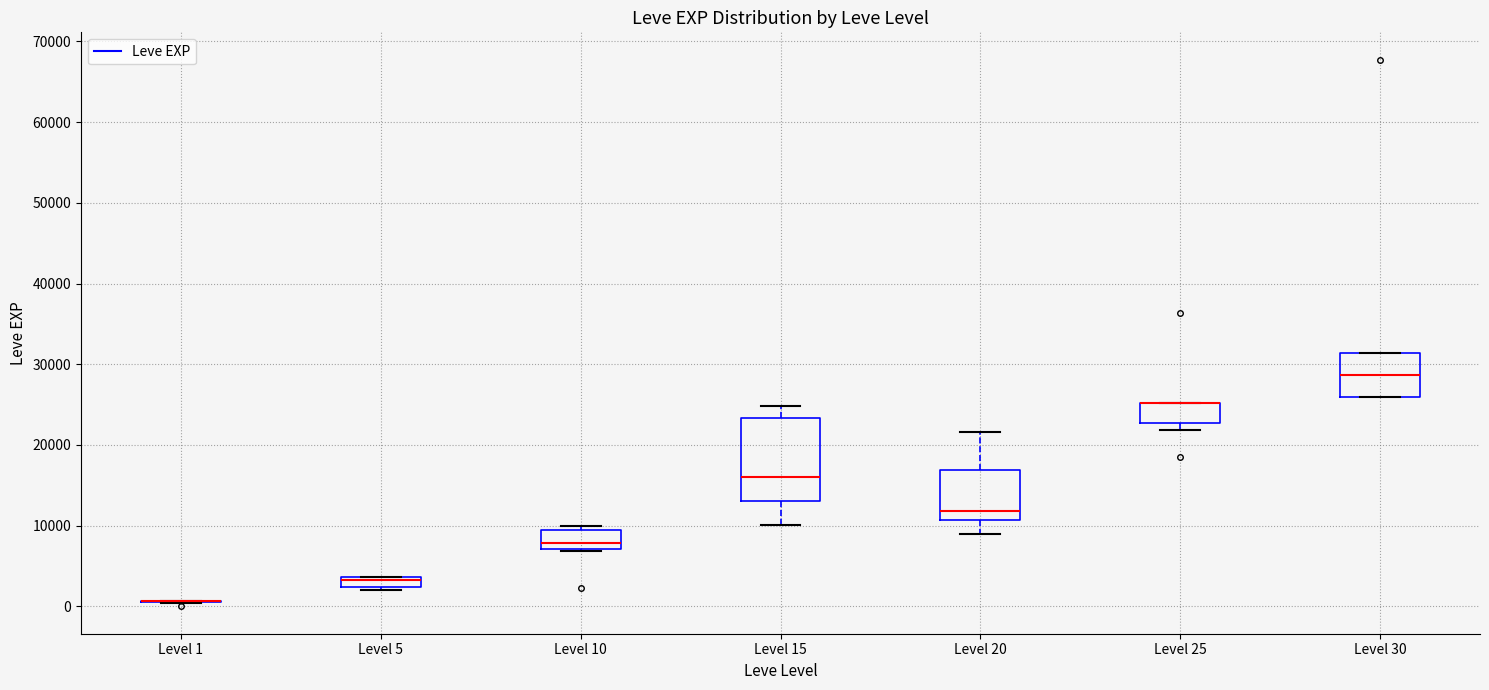

Which box is the tallest, from its lower edge to its upper edge?

Level 15